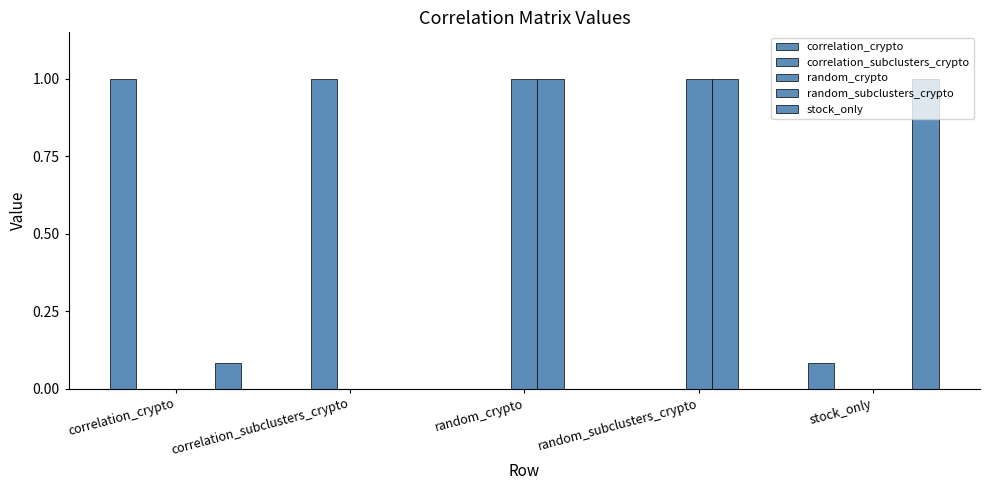

What is the total value across all series at correlation_crypto?

1.1